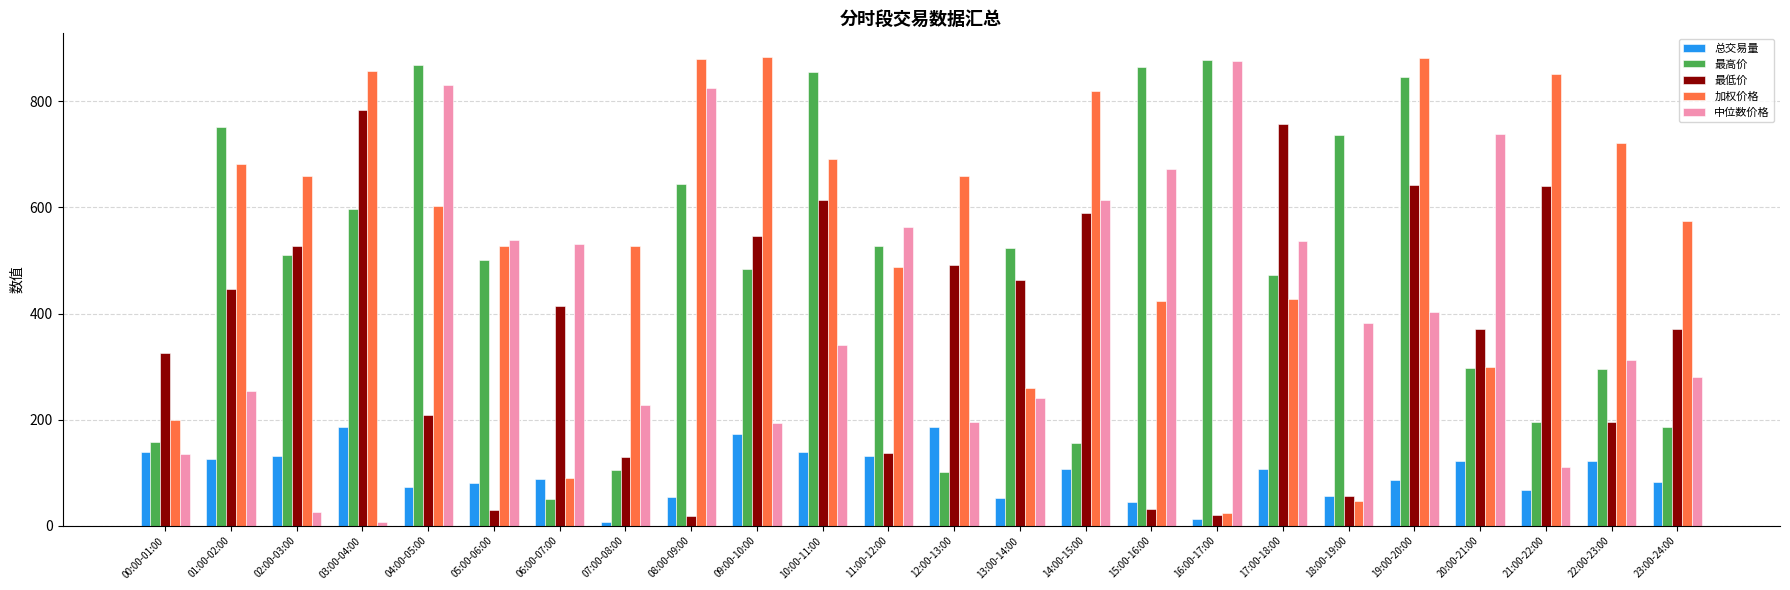

Between 07:00-08:00 and 15:00-16:00, which series saw the biggest shift?

最高价